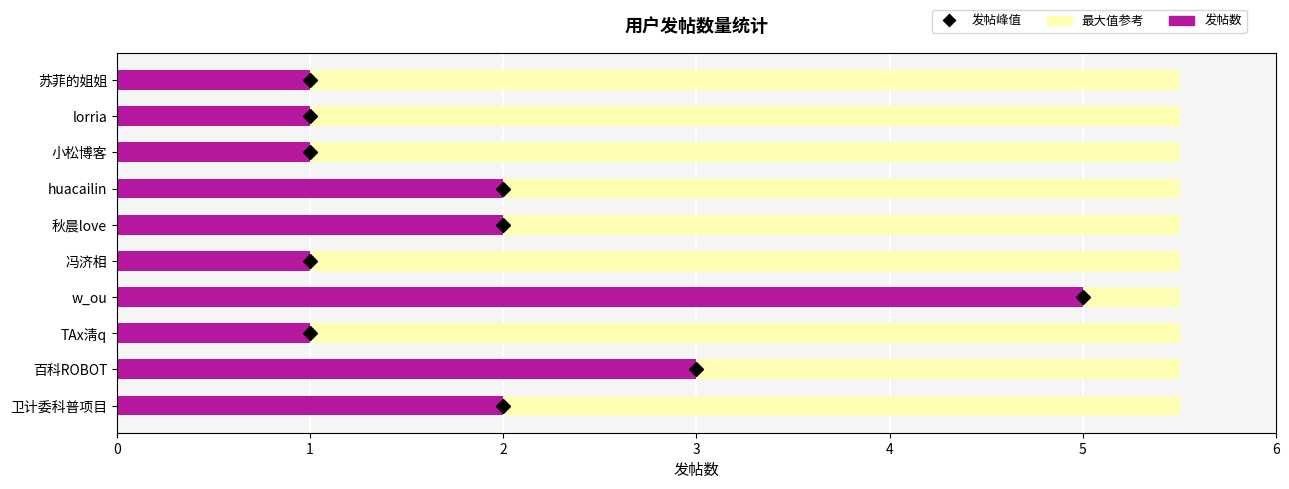

What is the sum of the values at 9 and 2?

2